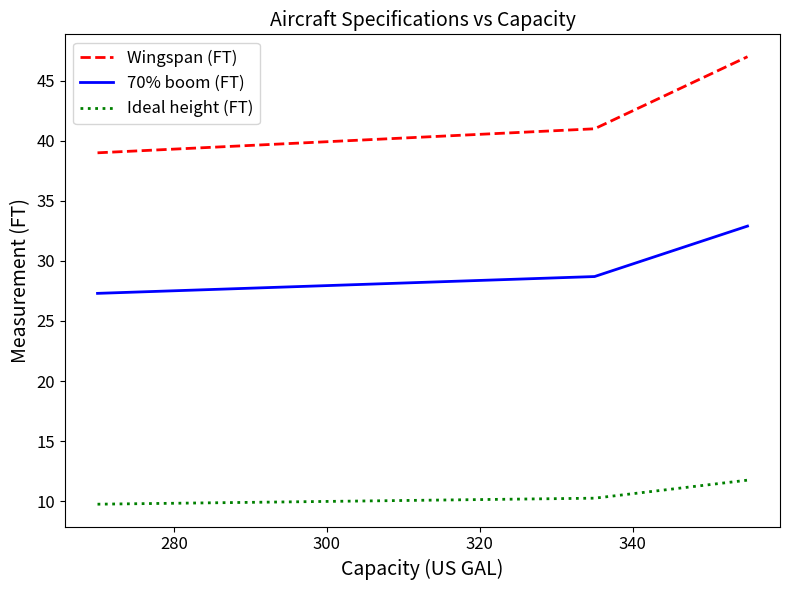

Which series has the largest total across all categories?

Wingspan (FT)